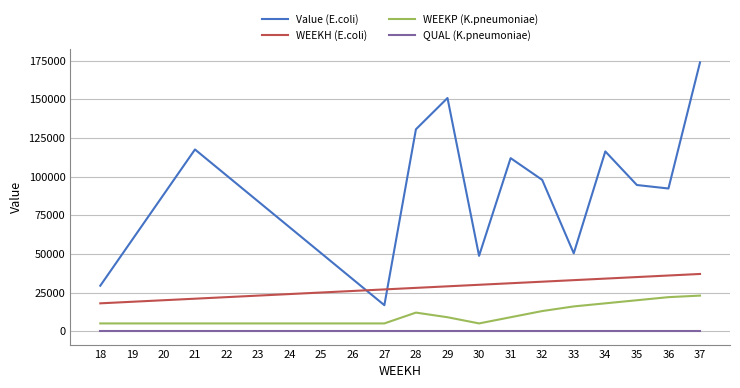

List the series in order of their peak value, lowest first.

QUAL (K.pneumoniae), WEEKP (K.pneumoniae), WEEKH (E.coli), Value (E.coli)